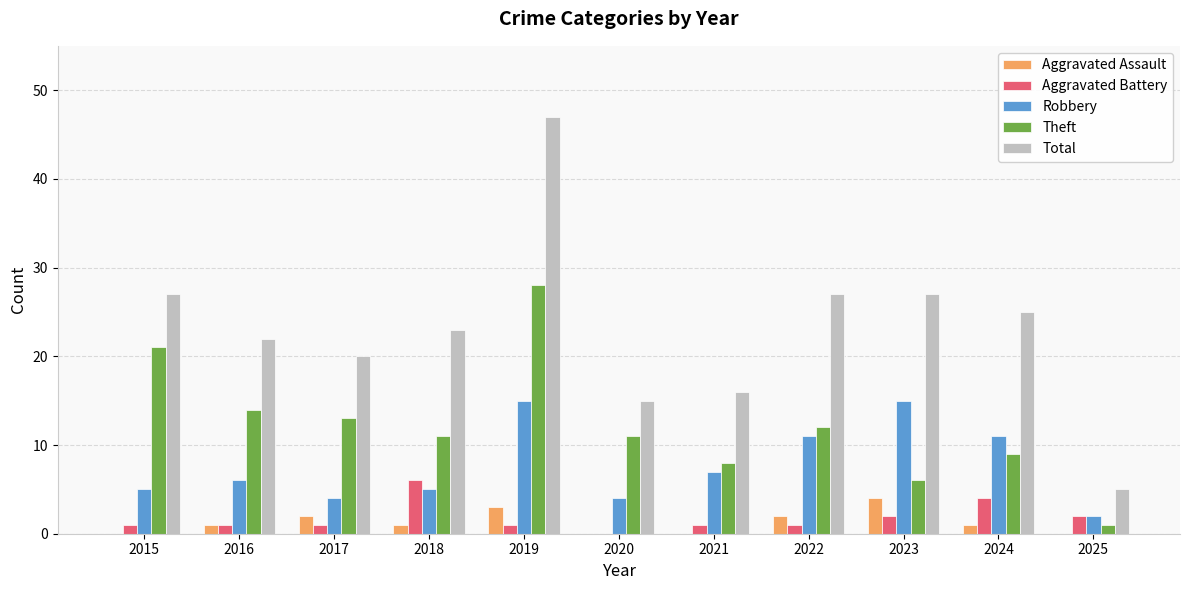

What is the spread (max minus min) of values at 2021?

16